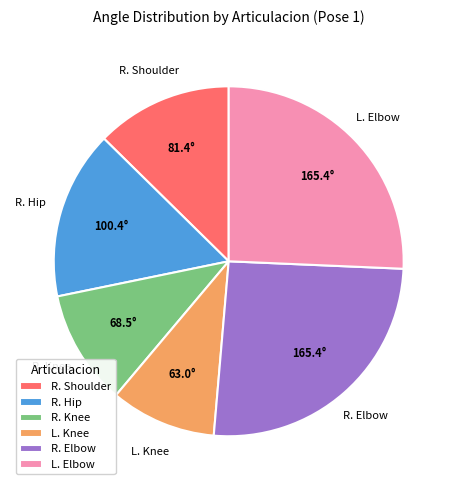

Is there any slice that represents more than half of the pie?

No